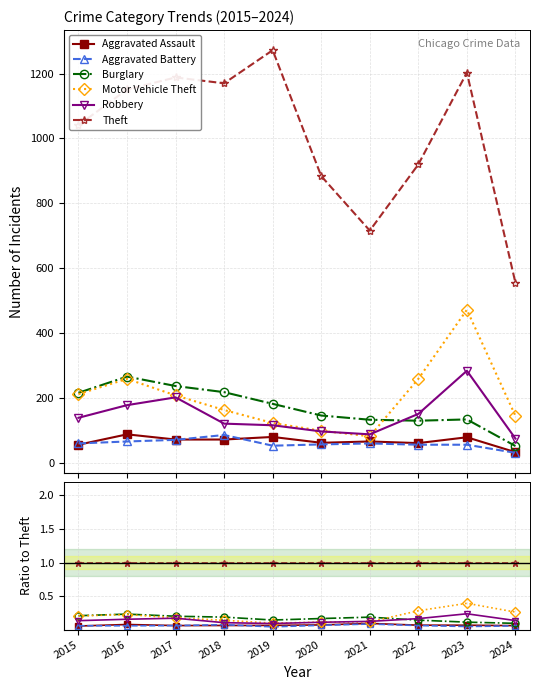

The Robbery series shows 0.3 at 2017. True or false?

False